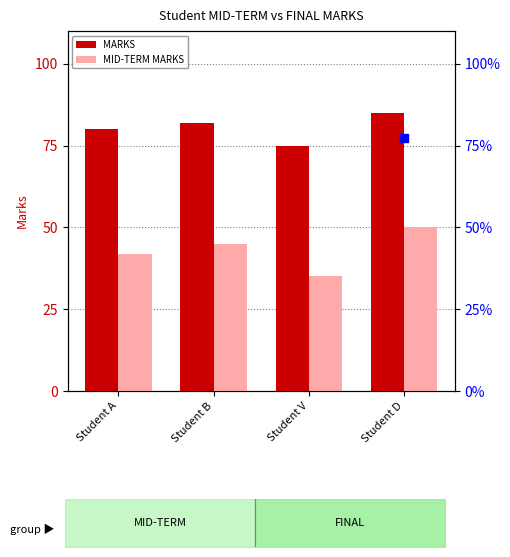

What is the average value of the MARKS series?

80